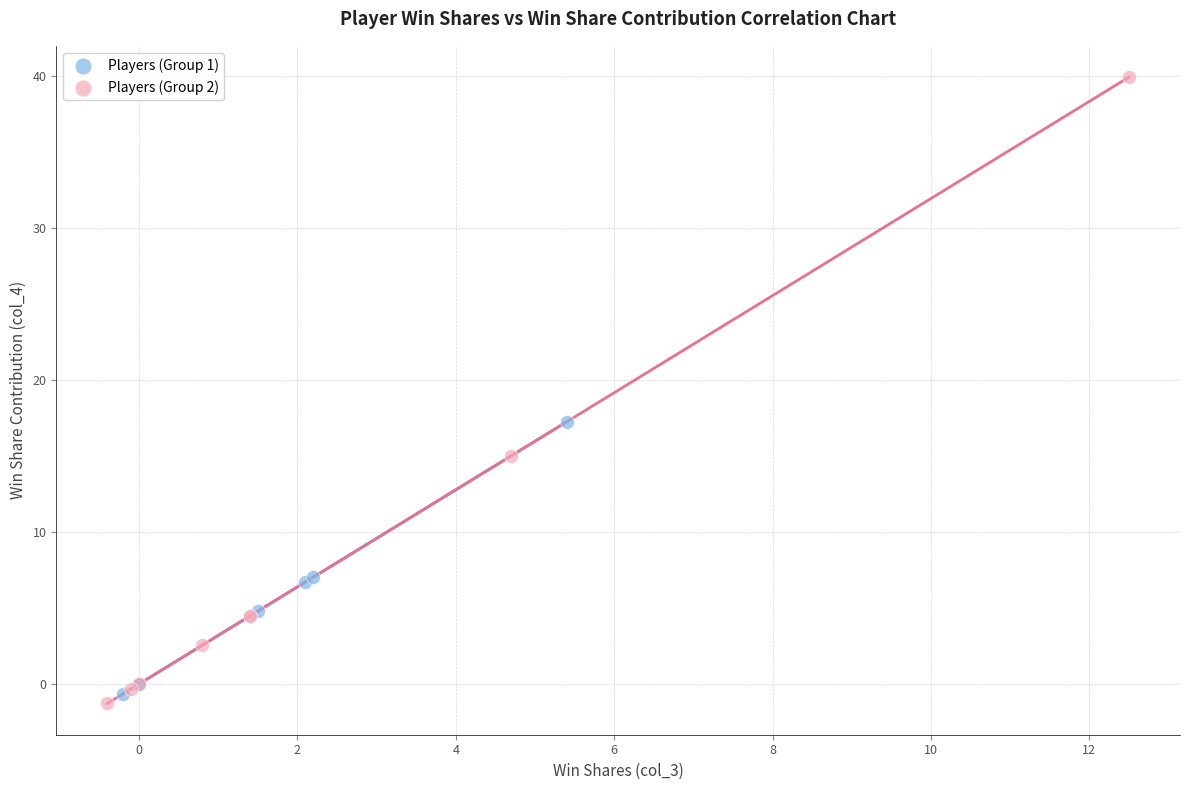

Which series has the largest Y range (max minus min)?

Players (Group 2)